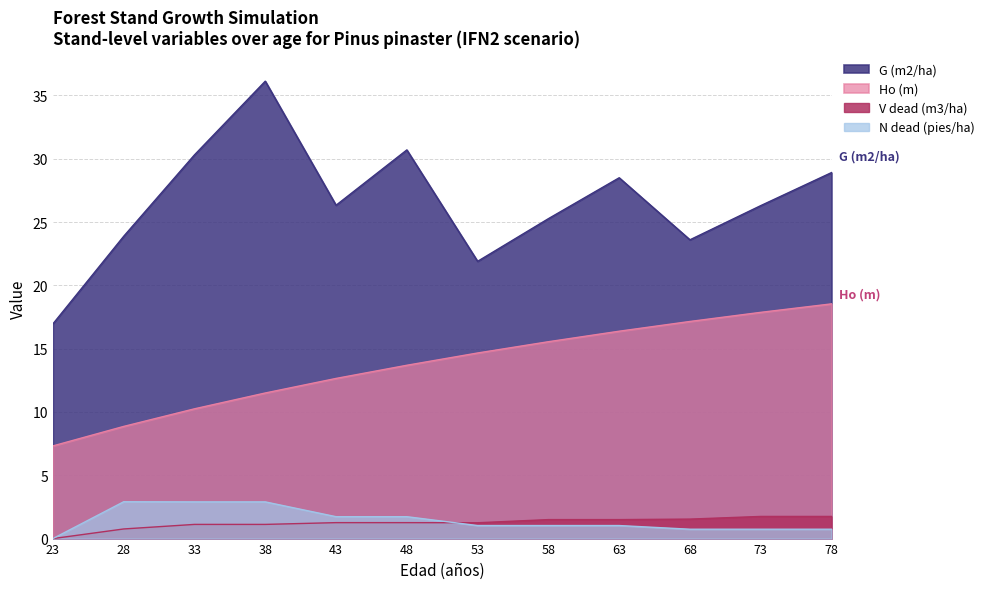

Reading left to right, what are all the values shown in this chart?

Ho (m): 23=7.3	28=8.9	33=10.2	38=11.5	43=12.7	48=13.7	53=14.7	58=15.6	63=16.4	68=17.1	73=17.9	78=18.5
G (m2/ha): 23=17.0	28=23.9	33=30.3	38=36.1	43=26.3	48=30.7	53=21.9	58=25.3	63=28.5	68=23.6	73=26.3	78=28.9
N dead (pies/ha): 23=0.0	28=2.9	33=2.9	38=2.9	43=1.7	48=1.7	53=1.0	58=1.0	63=1.0	68=0.7	73=0.7	78=0.7
V dead (m3/ha): 23=0.0	28=0.8	33=1.1	38=1.1	43=1.3	48=1.3	53=1.2	58=1.5	63=1.5	68=1.5	73=1.8	78=1.8